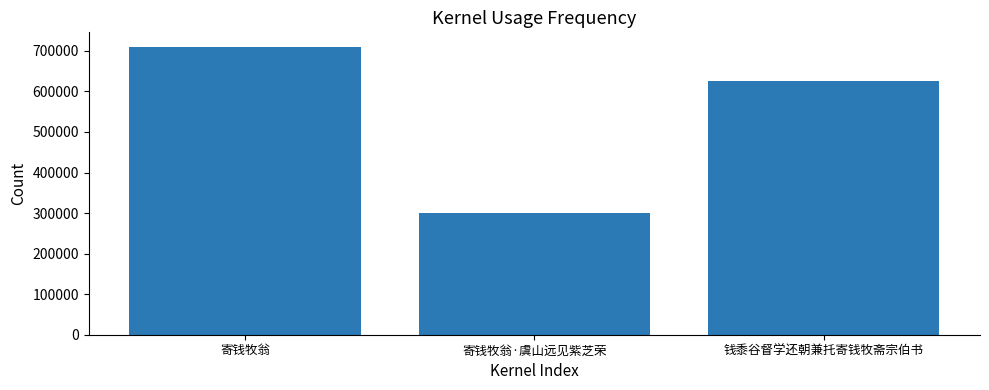

Reading left to right, transcribe all the data shown in this chart.

寄钱牧翁=710149	寄钱牧翁·虞山远见紫芝荣=301151	钱黍谷督学还朝兼托寄钱牧斋宗伯书=625923